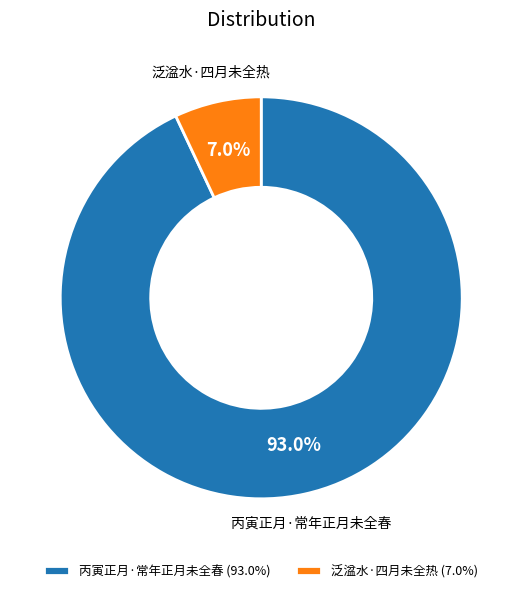

Between 丙寅正月·常年正月未全春 and 泛湓水·四月未全热, which is larger?

丙寅正月·常年正月未全春